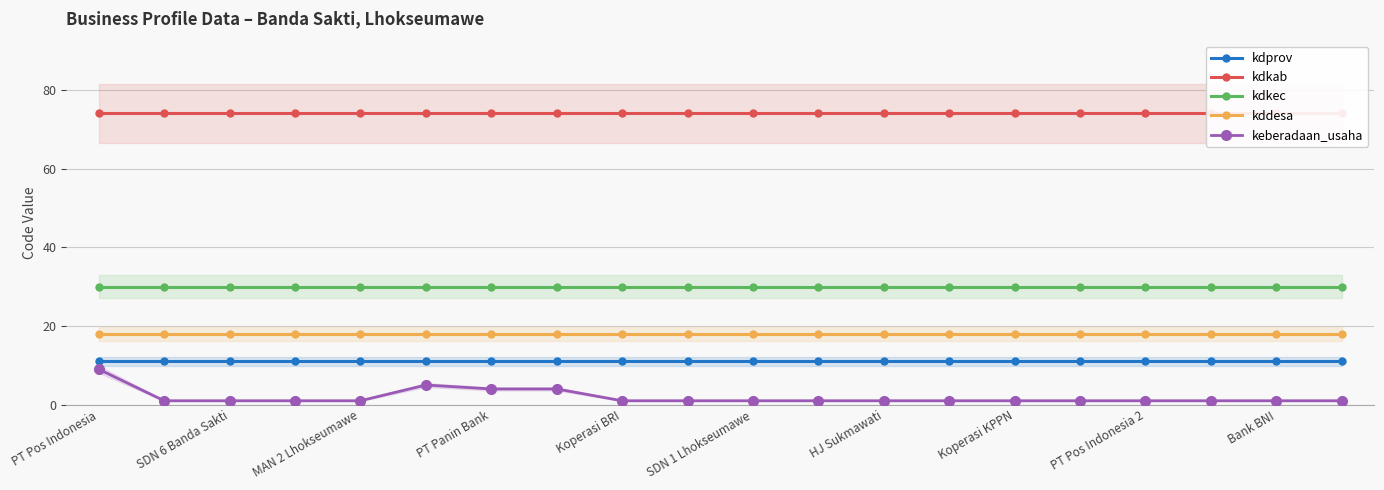

True or false: kdprov and kddesa intersect in this chart.

False